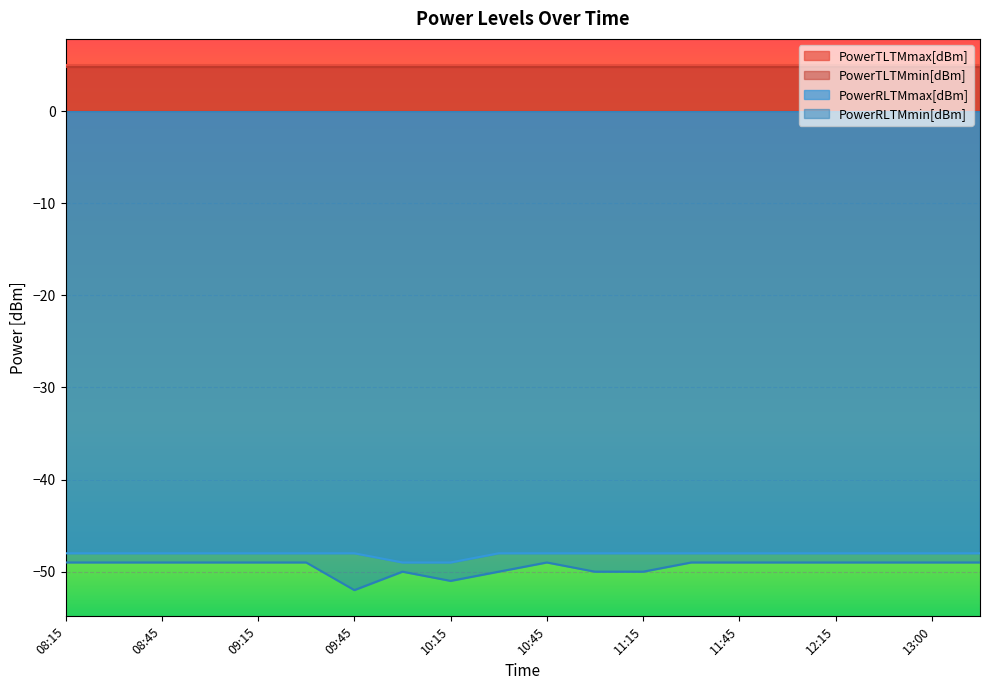

Where is the first local minimum for PowerRLTMmin[dBm]?

09:45